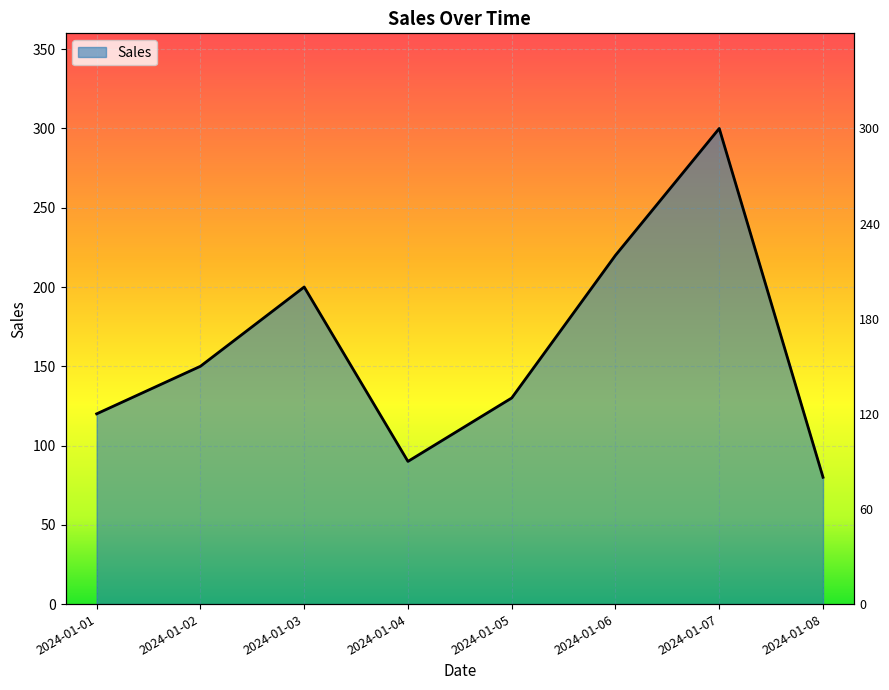

At which label is the value closest to 190?

2024-01-03